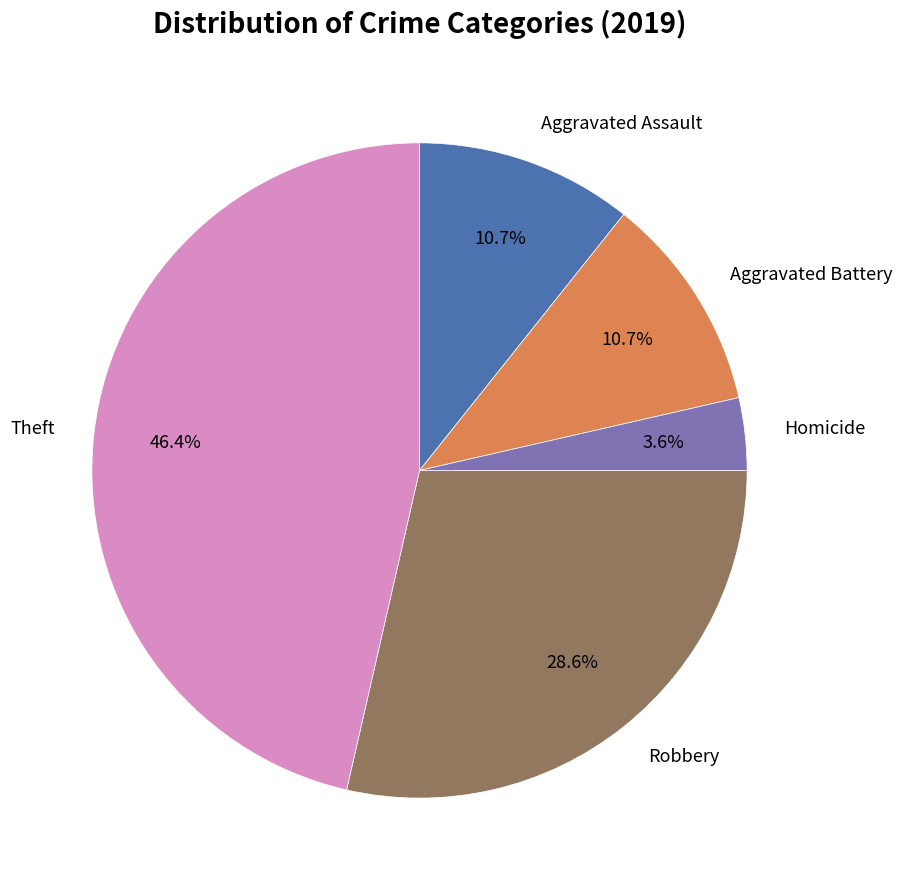

To the nearest percent, what portion does Robbery represent?

29%